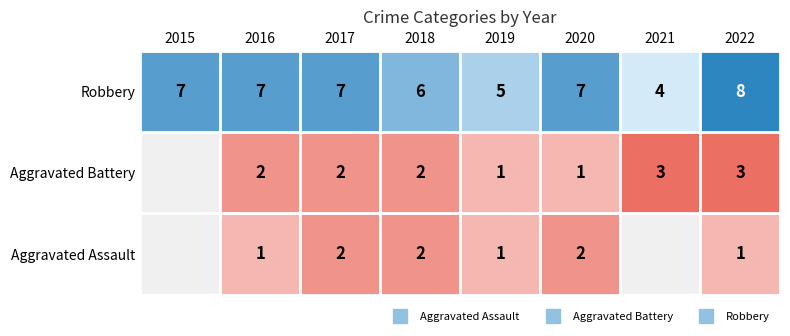

List the series in order of their peak value, highest first.

Robbery, Aggravated Battery, Aggravated Assault